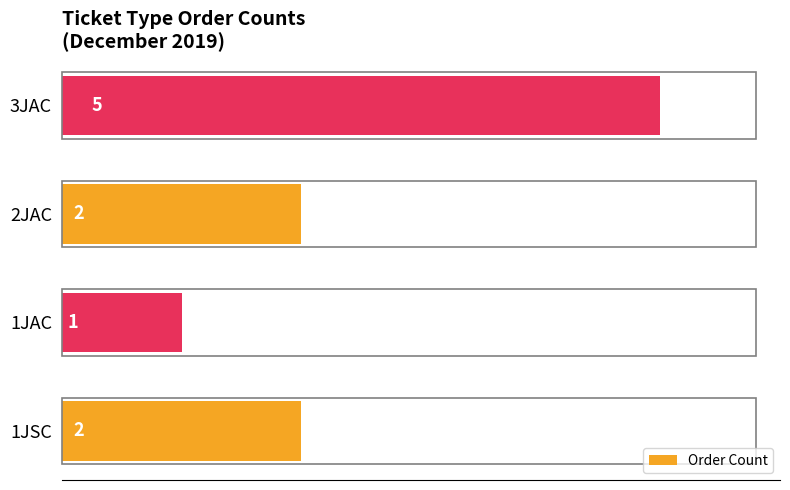

Count the values in the range 2 to 5.

3